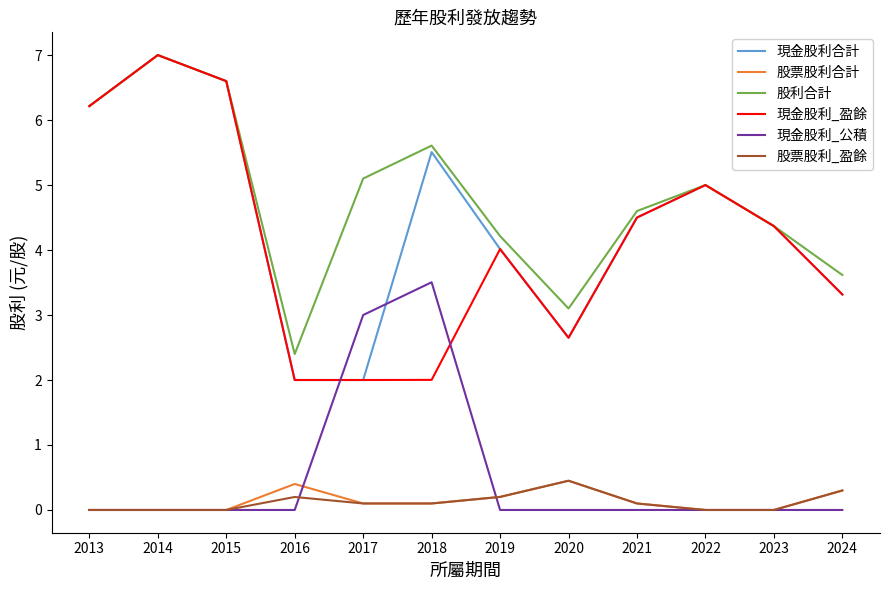

The 現金股利_盈餘 series shows 10.9 at 2015. True or false?

False